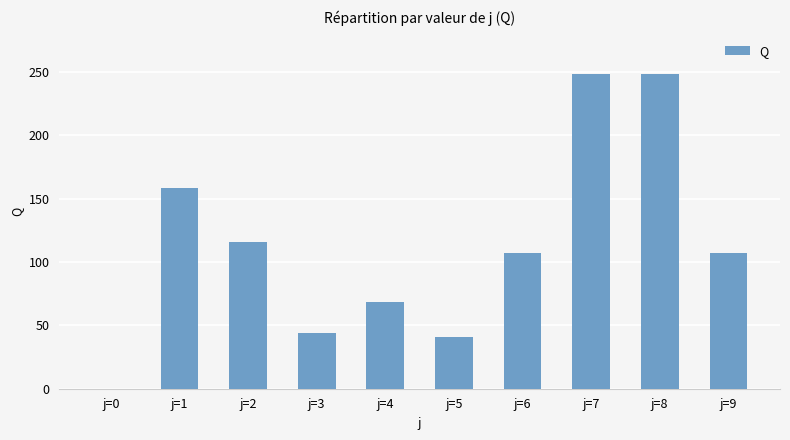

What is the approximate value at j=2?

115.4